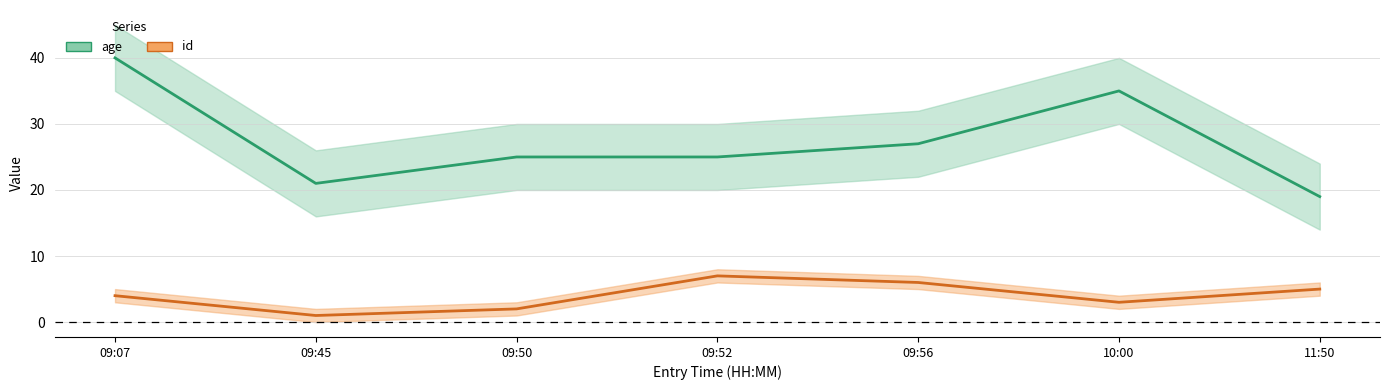

How many lines are shown in the chart?

2